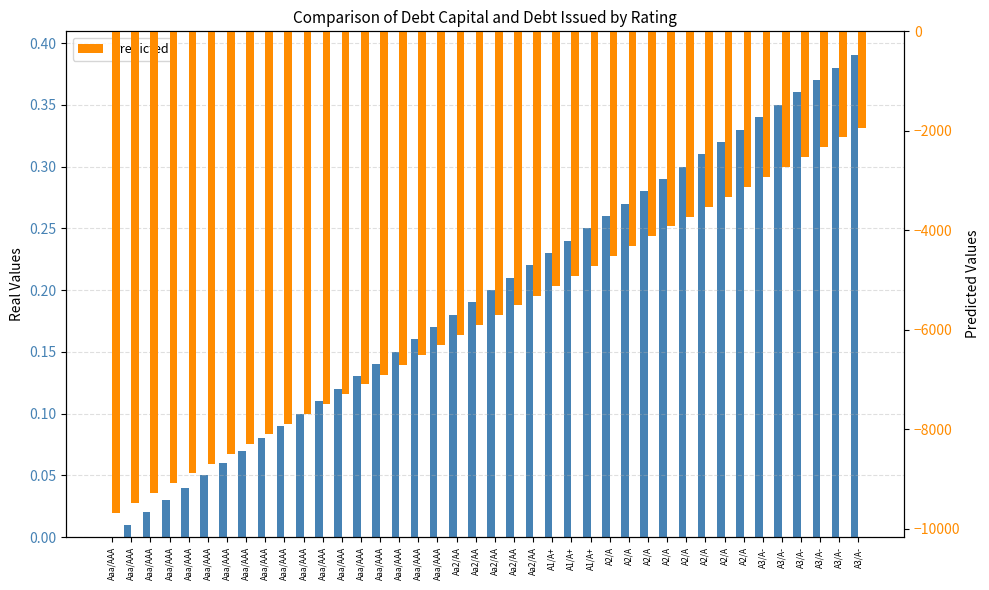

At how many categories does at least one series exceed -3807?

40